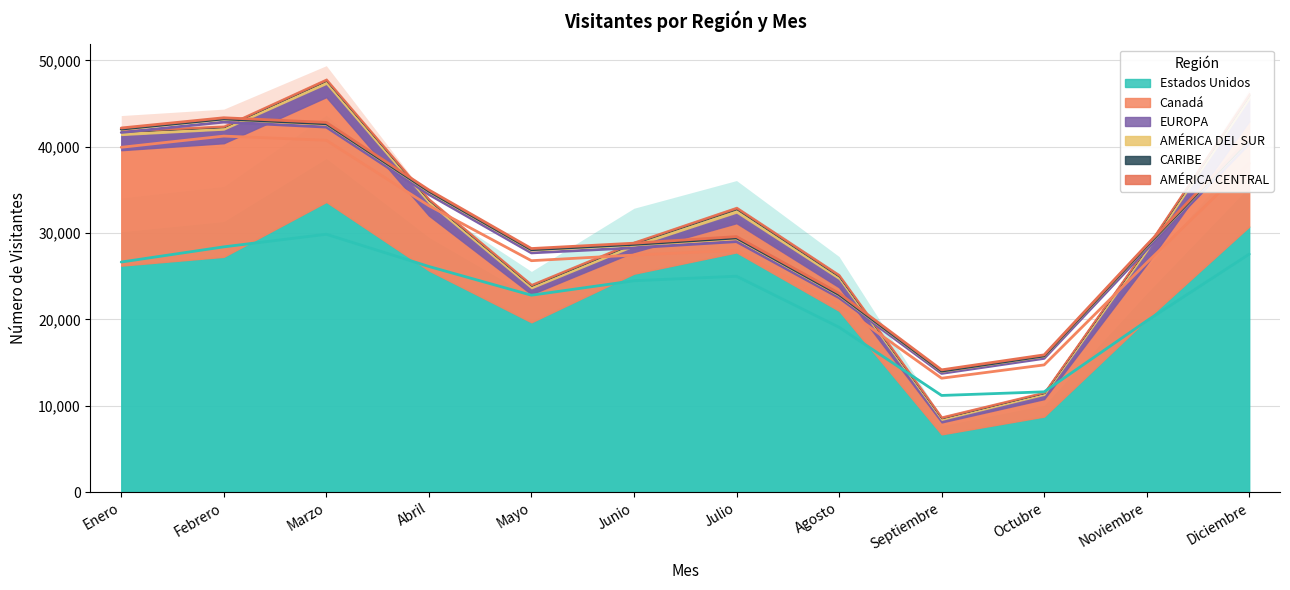

Is the value of Canadá at Julio greater than the value of EUROPA at Noviembre?

Yes